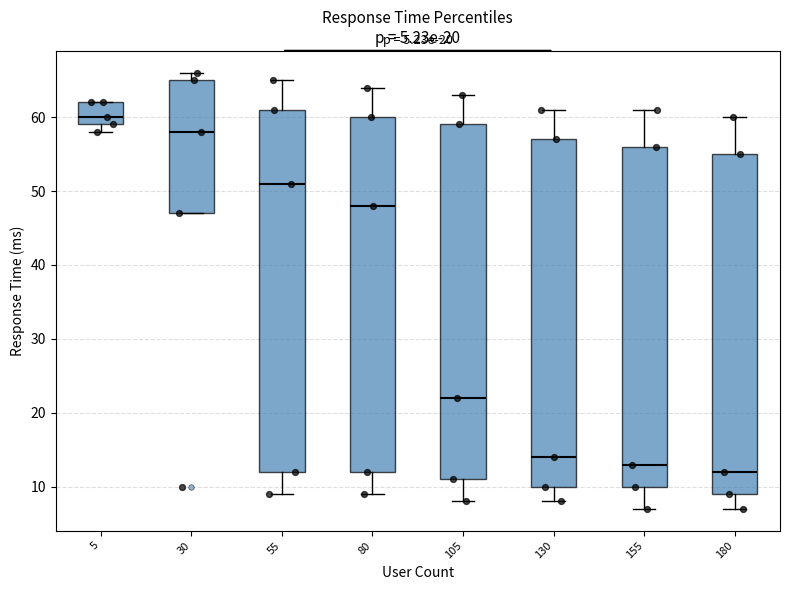

Which box has the highest median line?

5